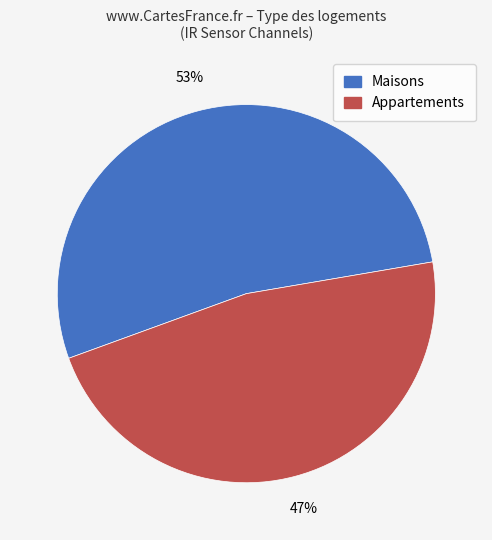

How many slices are in this pie chart?

2